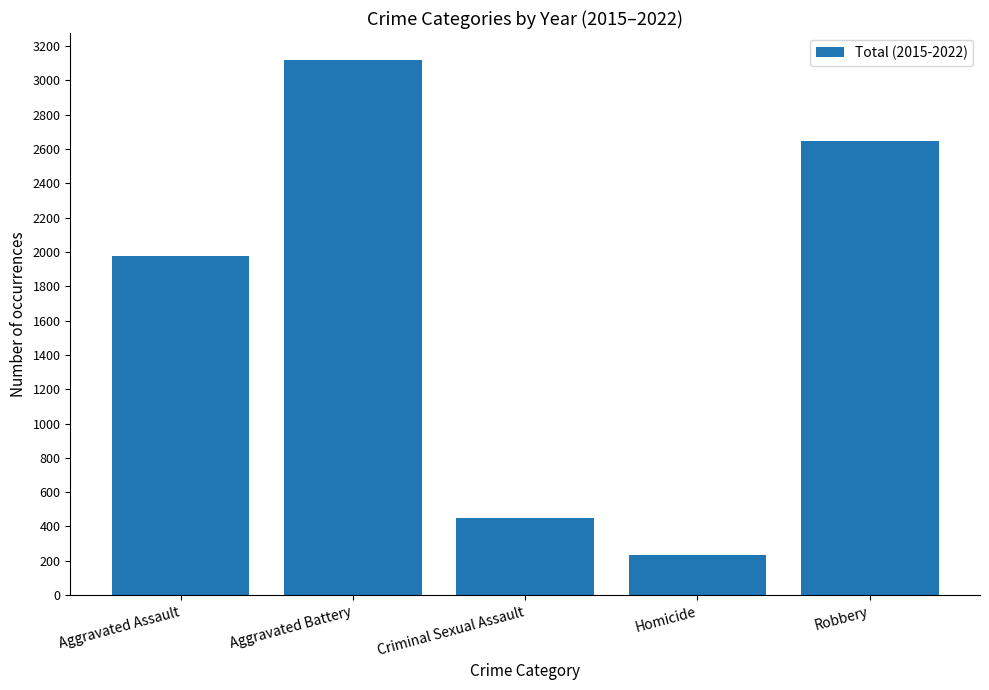

What is the difference between the maximum and minimum values?

2886